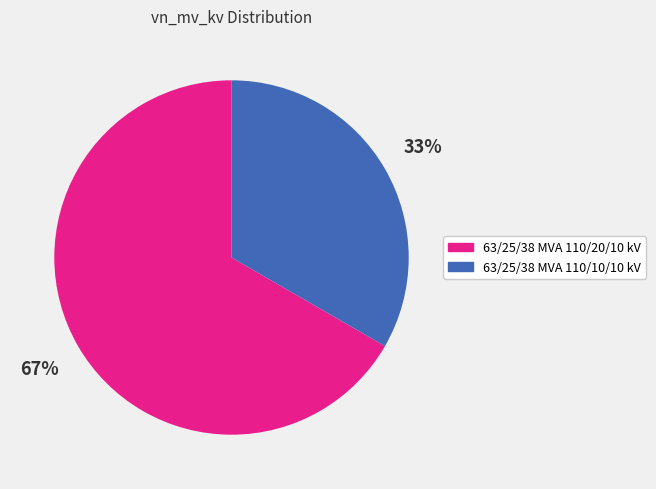

Do 63/25/38 MVA 110/20/10 kV and 63/25/38 MVA 110/10/10 kV together represent more than half of the pie?

Yes